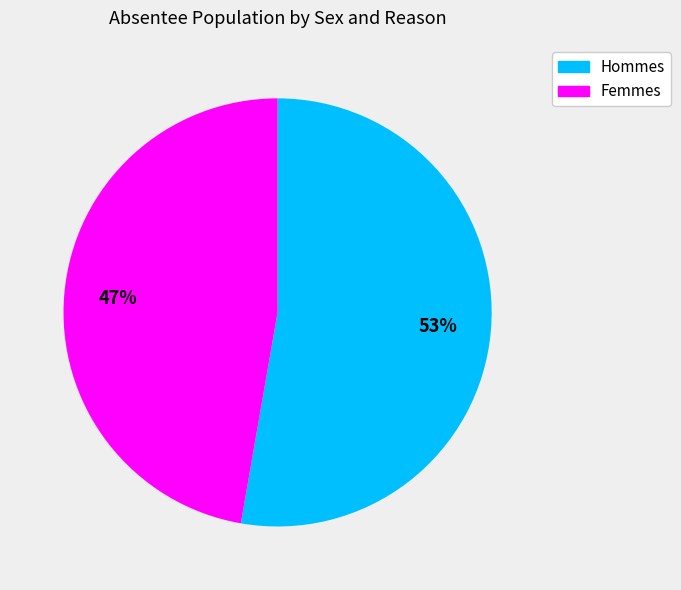

To the nearest percent, what is the average slice percentage?

50%